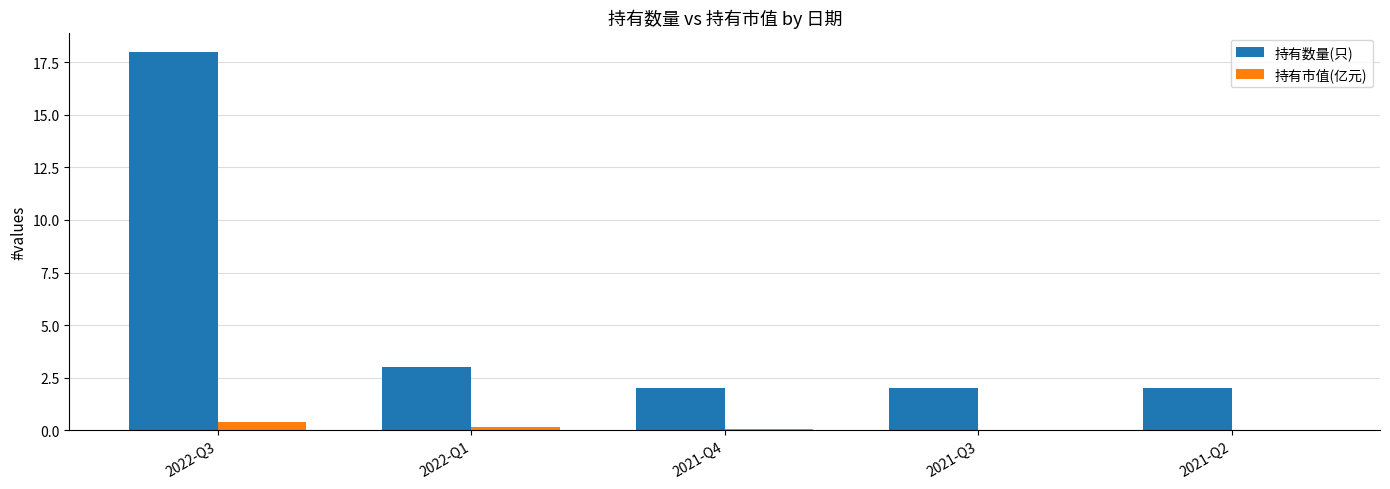

How many series are shown in this chart?

2